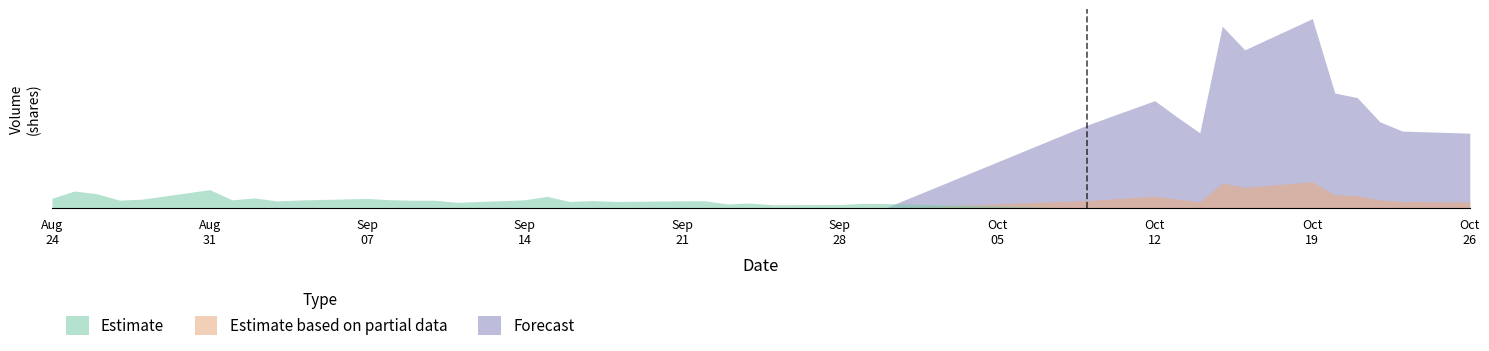

What is the sum of all Estimate values?

29.8